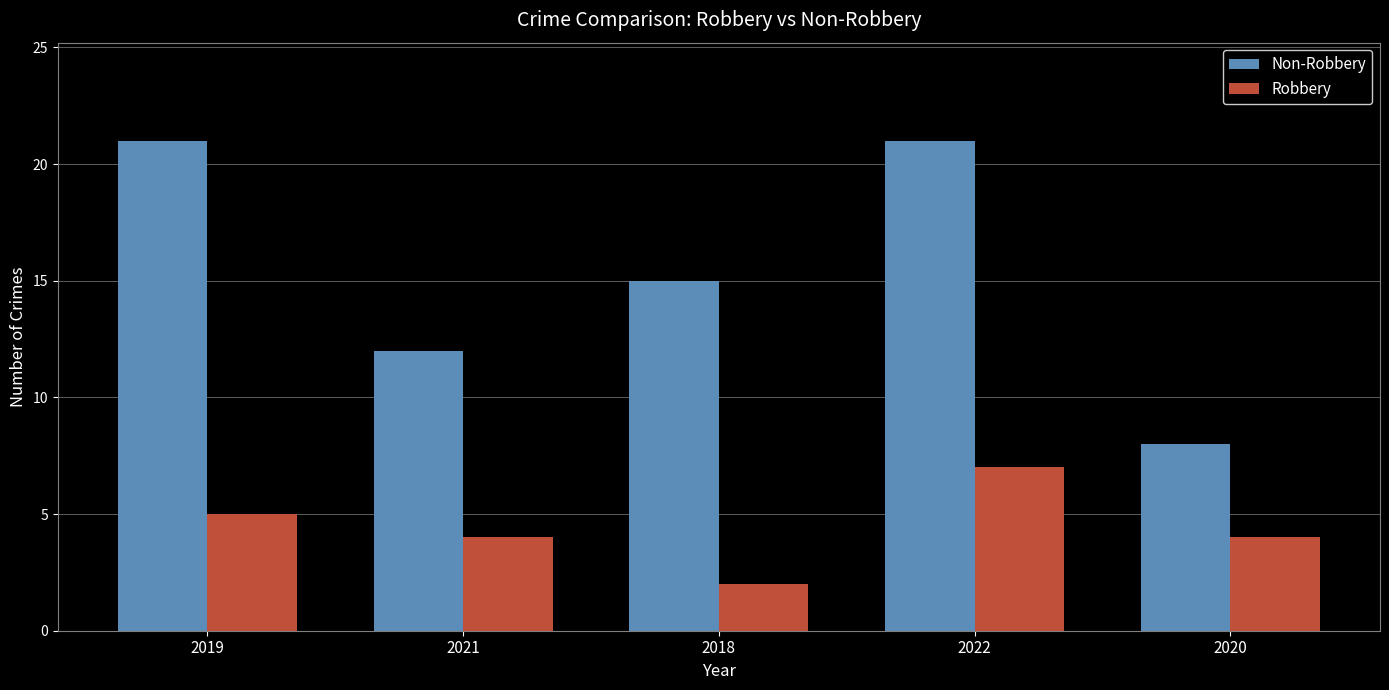

What are all the series names shown in the legend?

Non-Robbery, Robbery